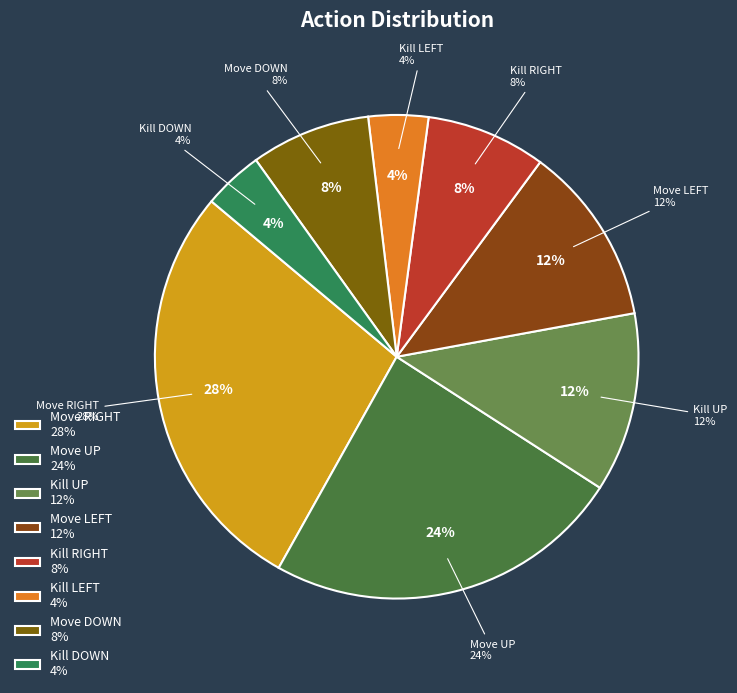

To the nearest percent, what is the combined percentage of Move DOWN and Kill UP?

20%